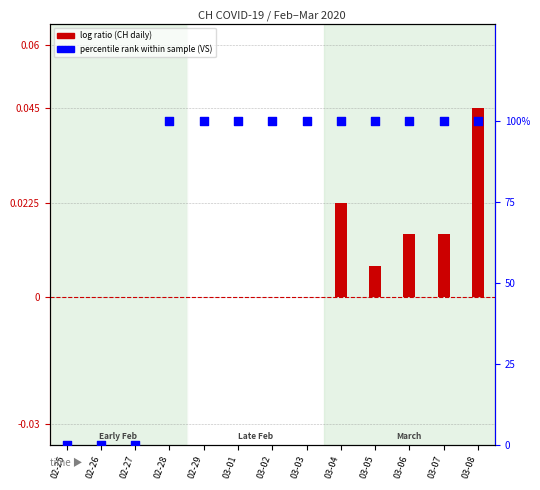

At how many categories does at least one series exceed 77?

10